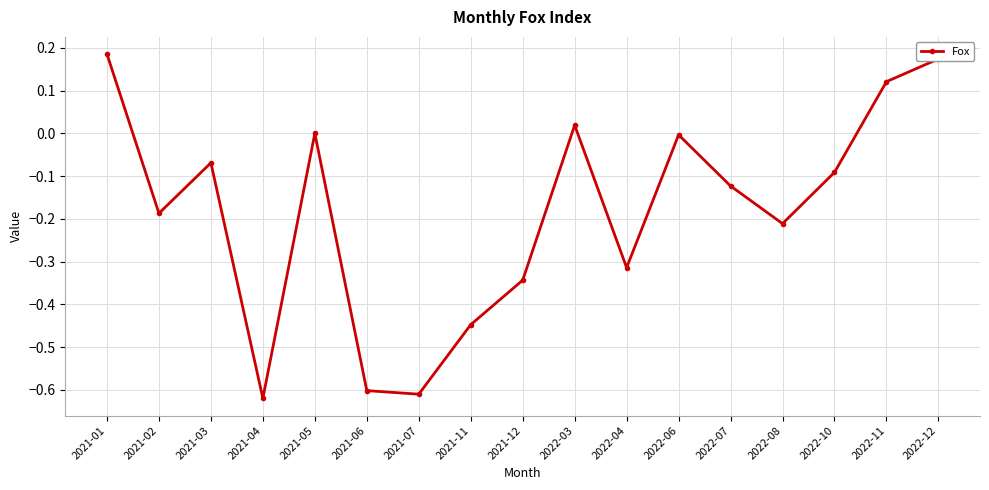

How many points are higher than both their immediate neighbors (excluding endpoints)?

4